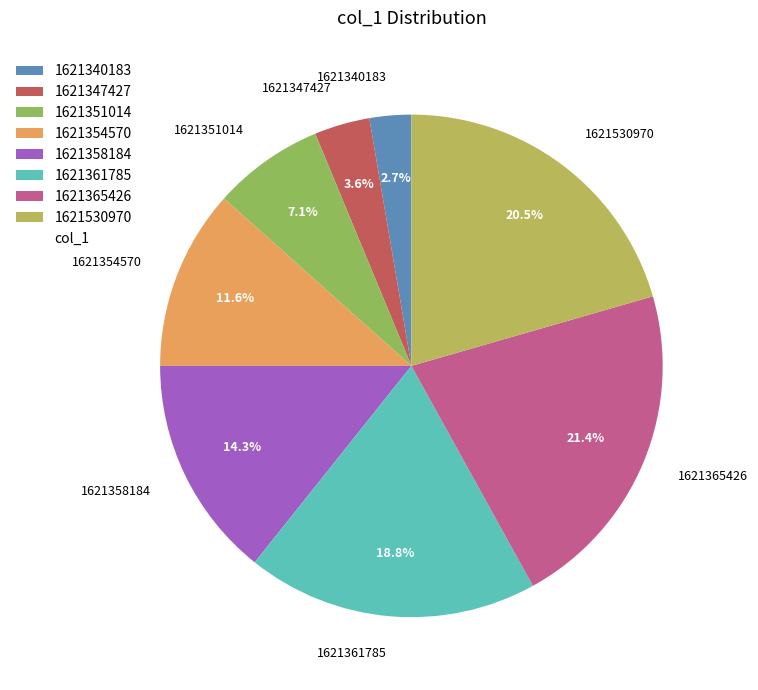

Rank the categories by value from lowest to highest.

1621340183, 1621347427, 1621351014, 1621354570, 1621358184, 1621361785, 1621530970, 1621365426